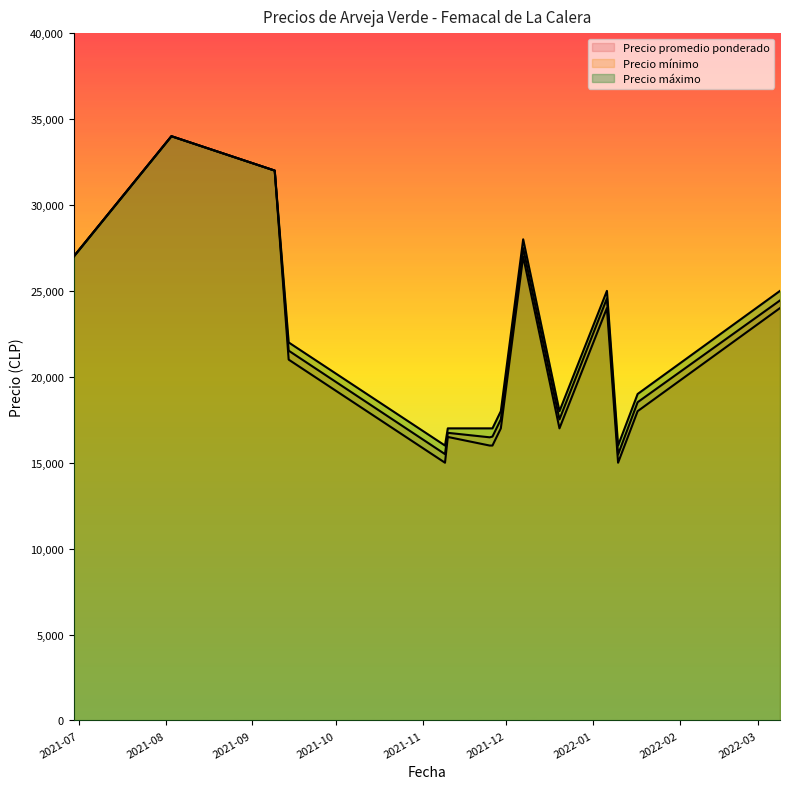

Where does the Precio promedio ponderado series first go above 18521?

2021-12-07